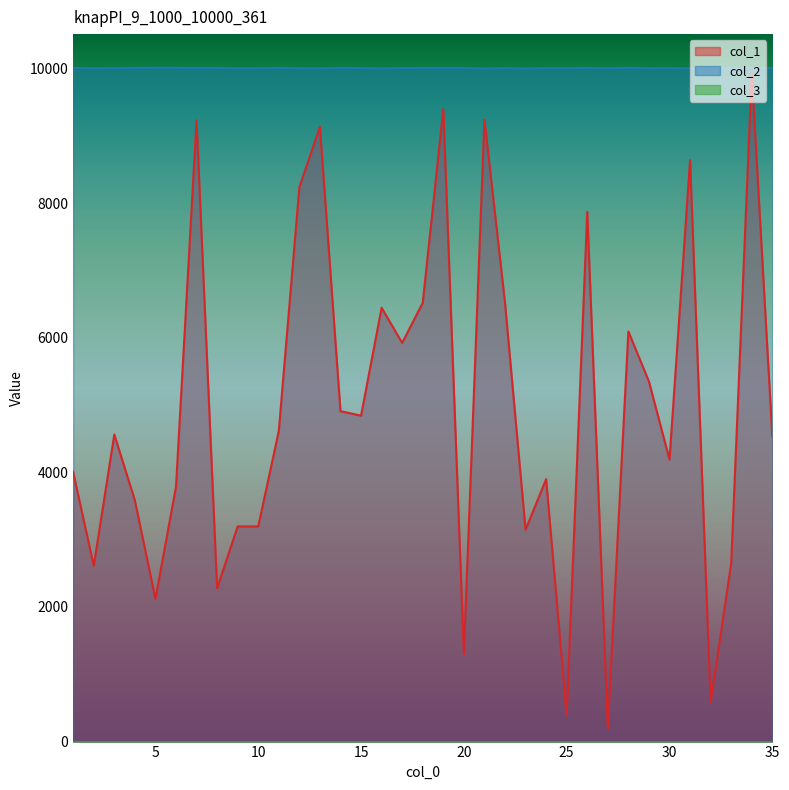

Reading left to right, what are all the values shown in this chart?

col_1: 4005	2610	4562	3583	2121	3785	9229	2278	3197	3196	4617	8237	9132	4908	4842	6445	5923	6519	9397	1299	9241	6519	3148	3898	388	7869	197	6093	5350	4190	8639	581	2648	9929	4533
col_2: 10009	10004	10006	10009	10010	10010	10008	10008	10004	10005	10009	10003	10003	10009	10007	10001	10007	10008	10008	10008	10000	10006	10000	10006	10005	10009	10004	10010	10004	10006	10002	10001	10006	10008	10009